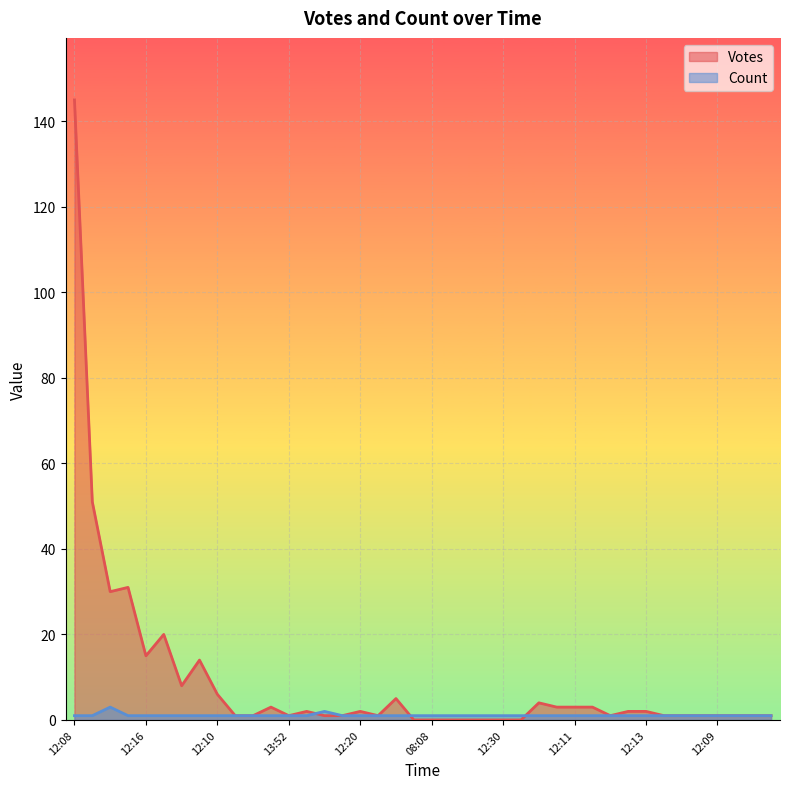

Reading left to right, extract all data points from this chart.

Votes: 145	51	30	31	15	20	8	14	6	1	1	3	1	2	1	1	2	1	5	0	0	0	0	0	0	0	4	3	3	3	1	2	2	1	1	1	1	1	1	1
Count: 1	1	3	1	1	1	1	1	1	1	1	1	1	1	2	1	1	1	1	1	1	1	1	1	1	1	1	1	1	1	1	1	1	1	1	1	1	1	1	1